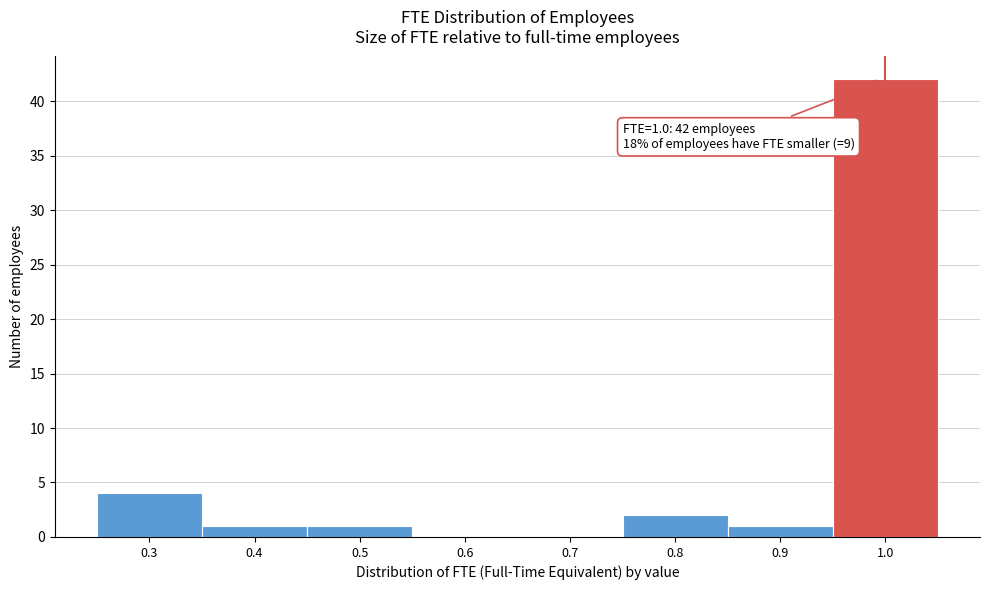

Which range on the x-axis has the tallest bar?

0.95 to 1.05